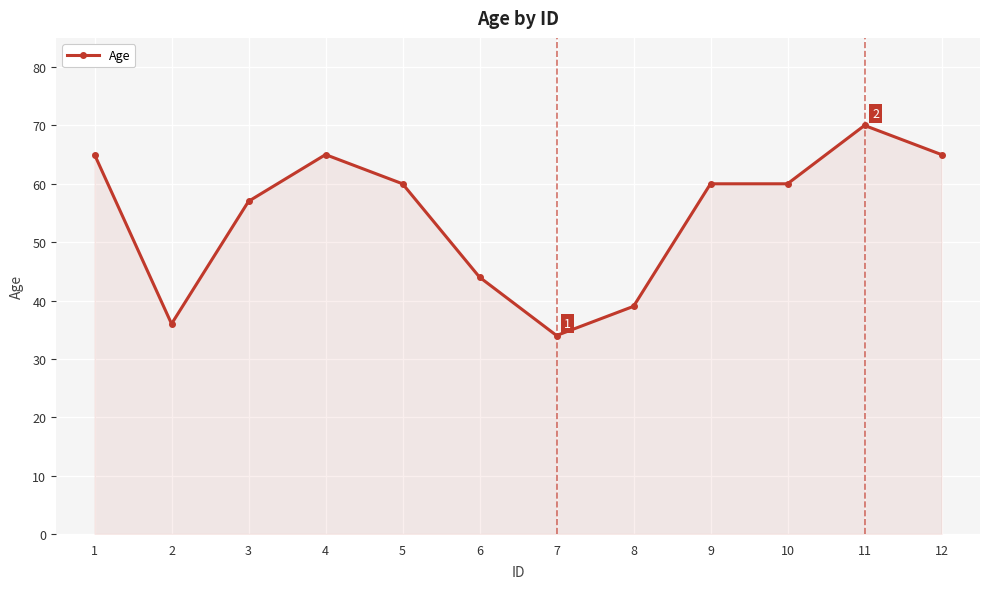

How many lines are shown in the chart?

1